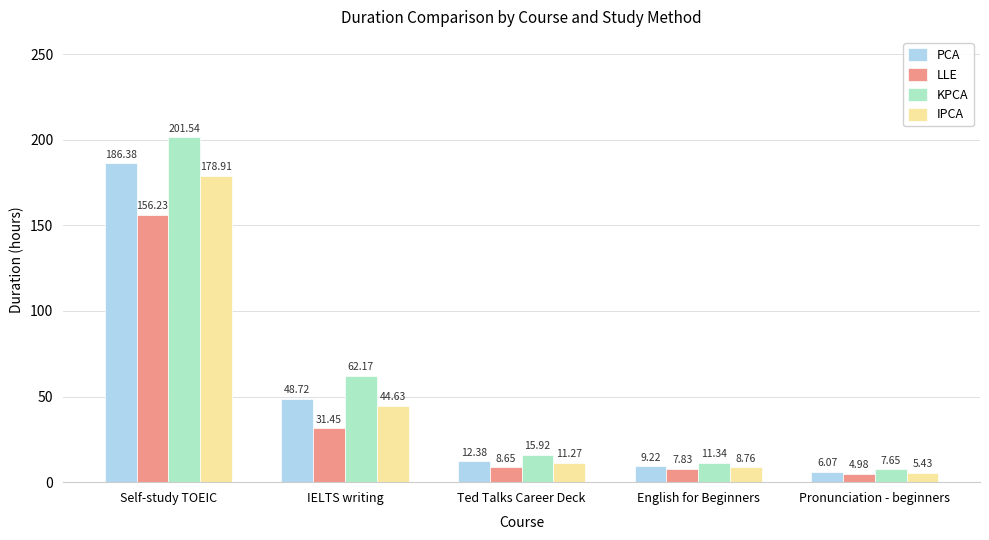

What is the label of the 2nd bar from the left?

IELTS writing